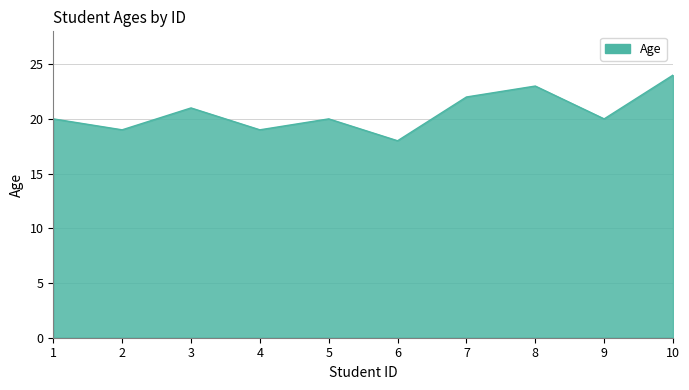

Is it true that the value at 6 is 9?

False